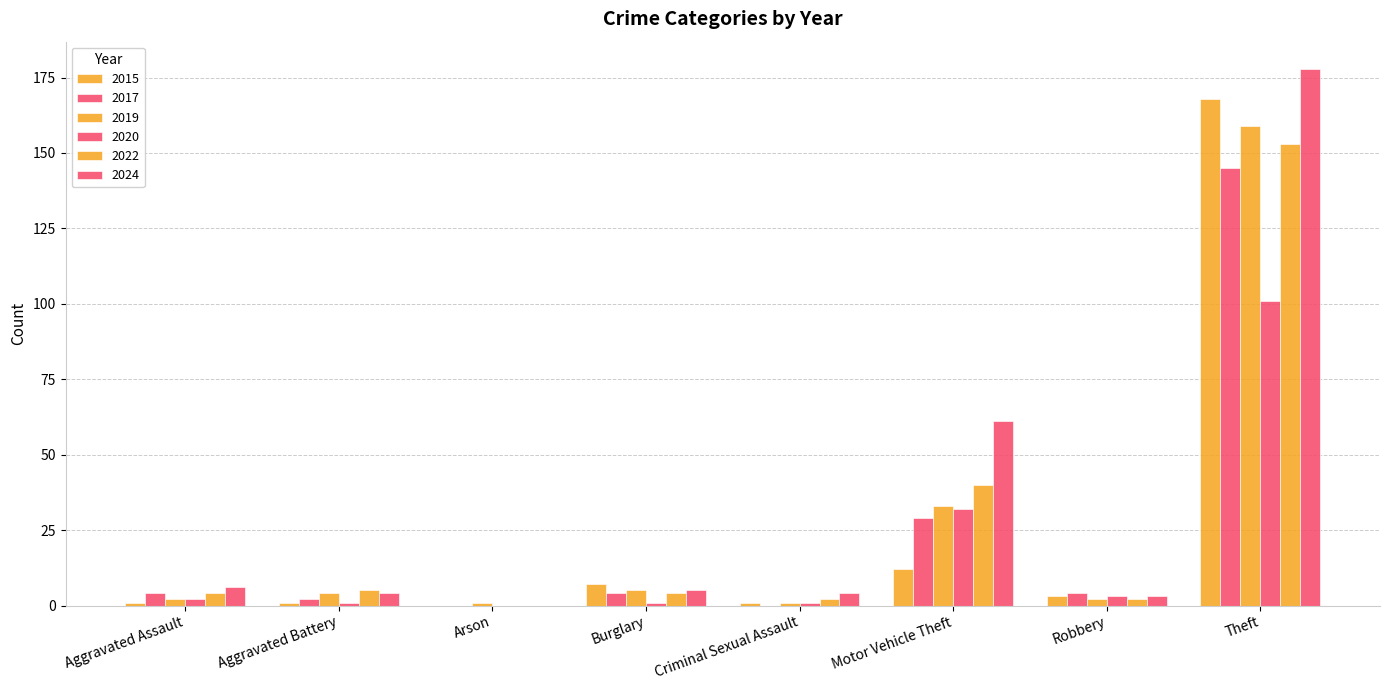

What position from the right is Burglary?

5